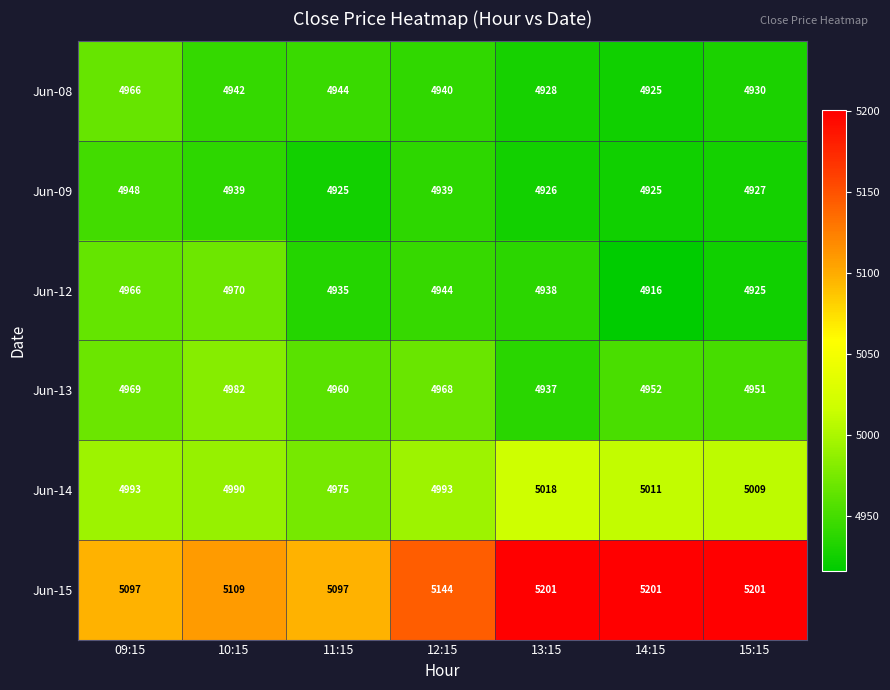

Which series has the widest spread of values?

Jun-15